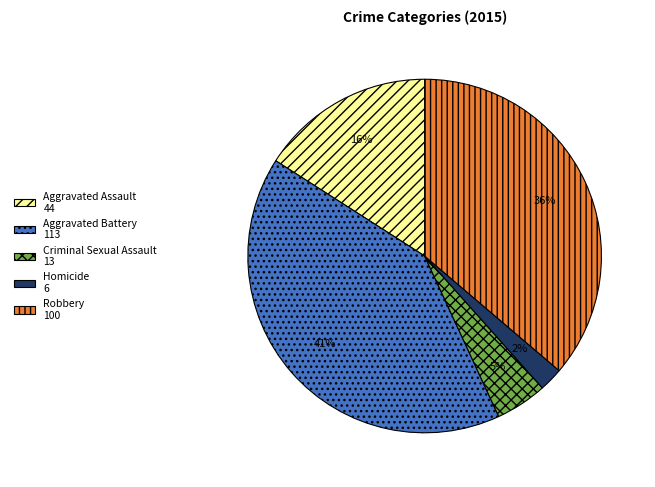

To the nearest percent, what percentage of the pie is Robbery?

36%